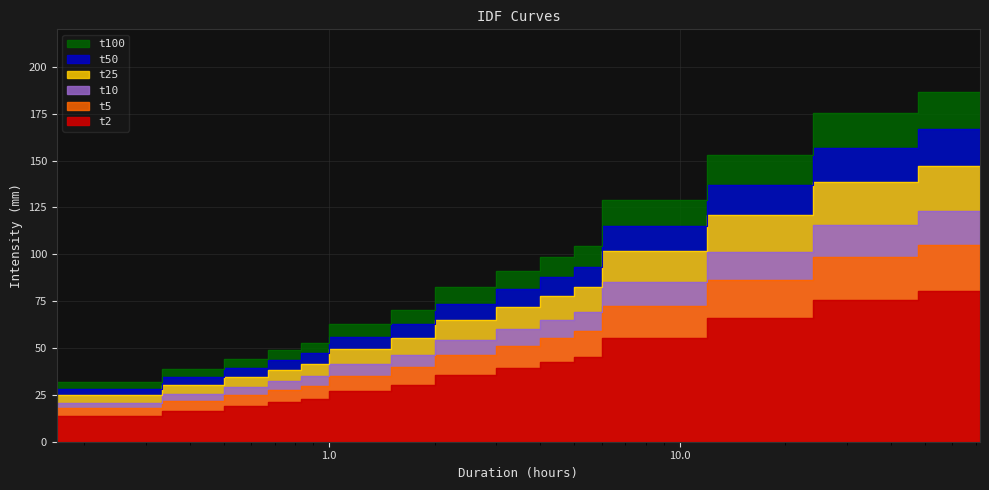

The value of t5 at 24 is 132.3. True or false?

False